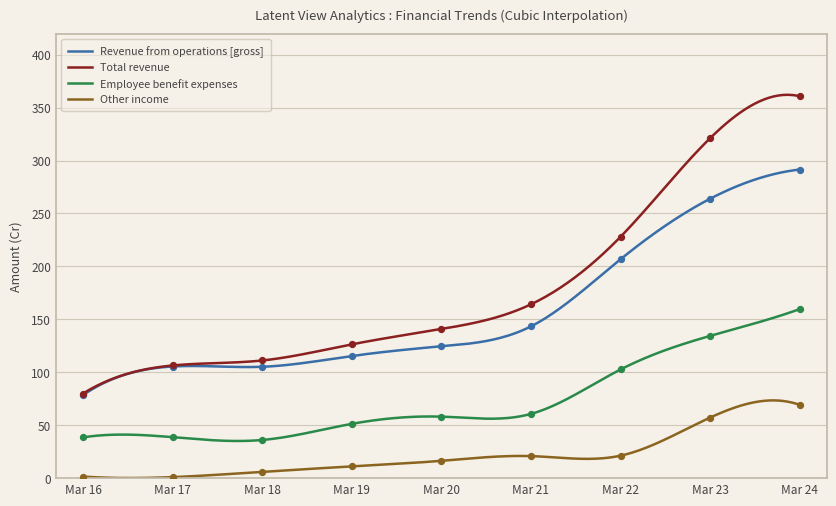

Which series has the largest total across all categories?

Total revenue